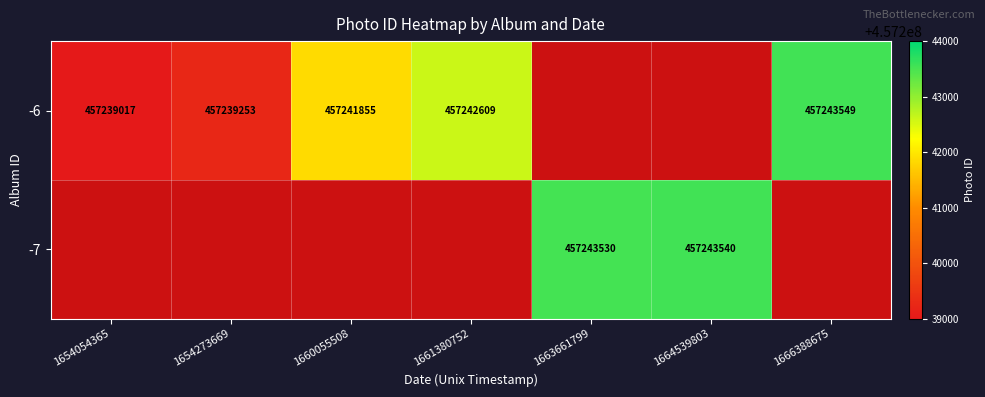

Is the value of -7 at 1663661799 greater than the value of -6 at 1660055508?

Yes